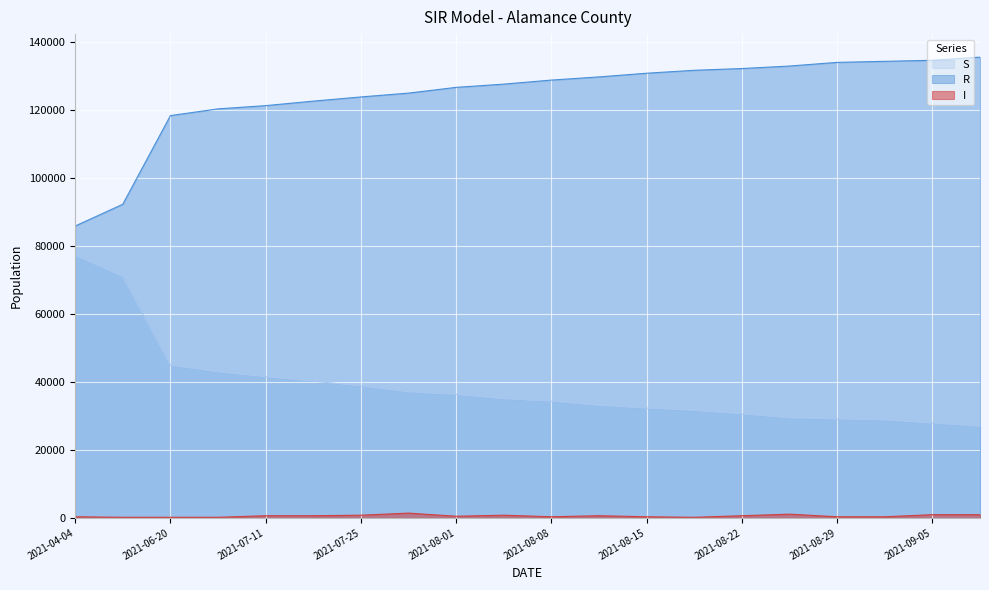

True or false: S and I intersect in this chart.

False